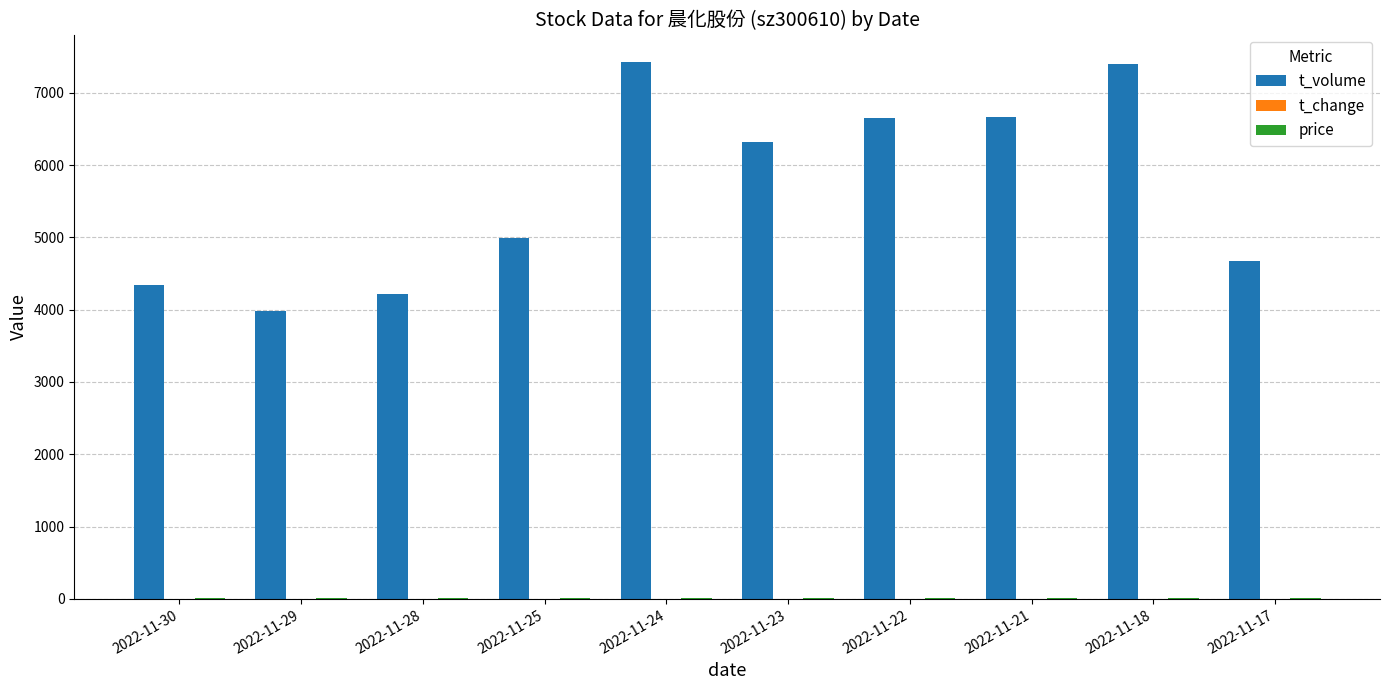

What is the sum of all t_volume values?

56670.0